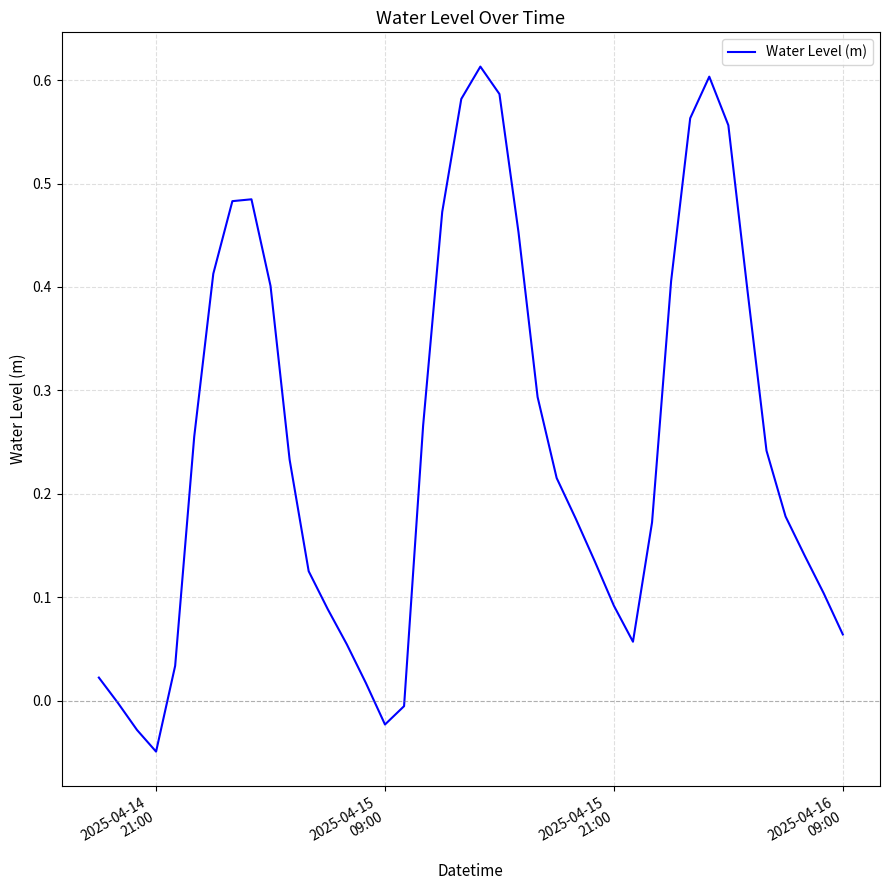

How many lines are shown in the chart?

1